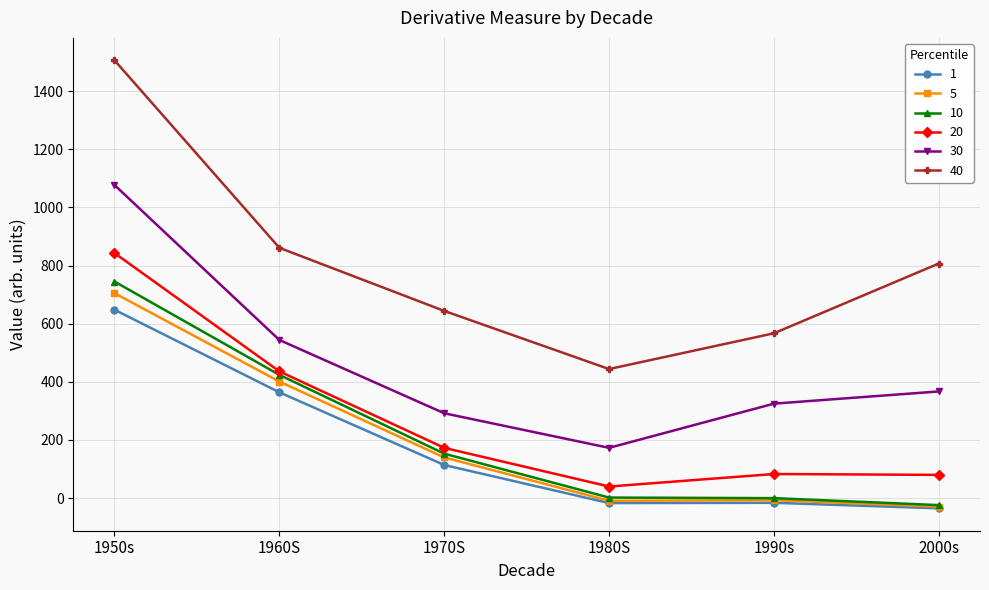

True or false: 40 has more than 2 interior local peaks.

False